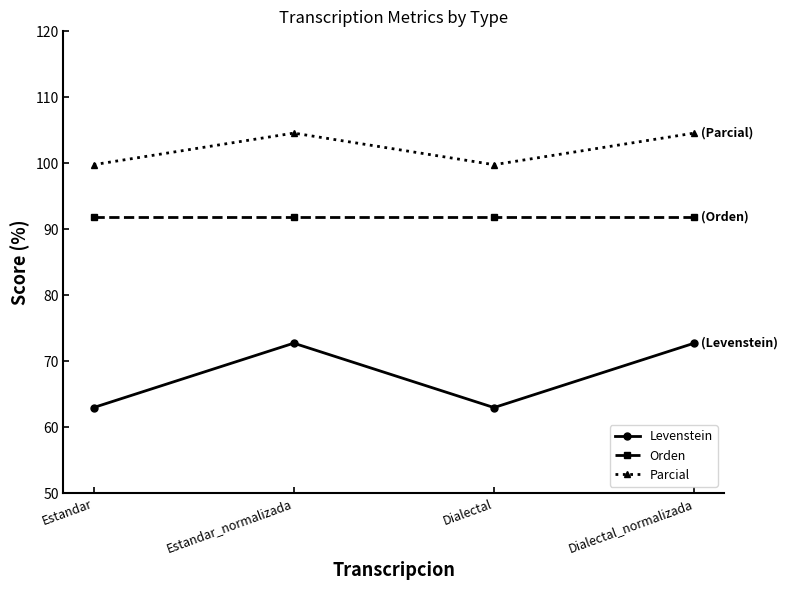

What is the value of the Parcial point at the 4th from the left?

104.6